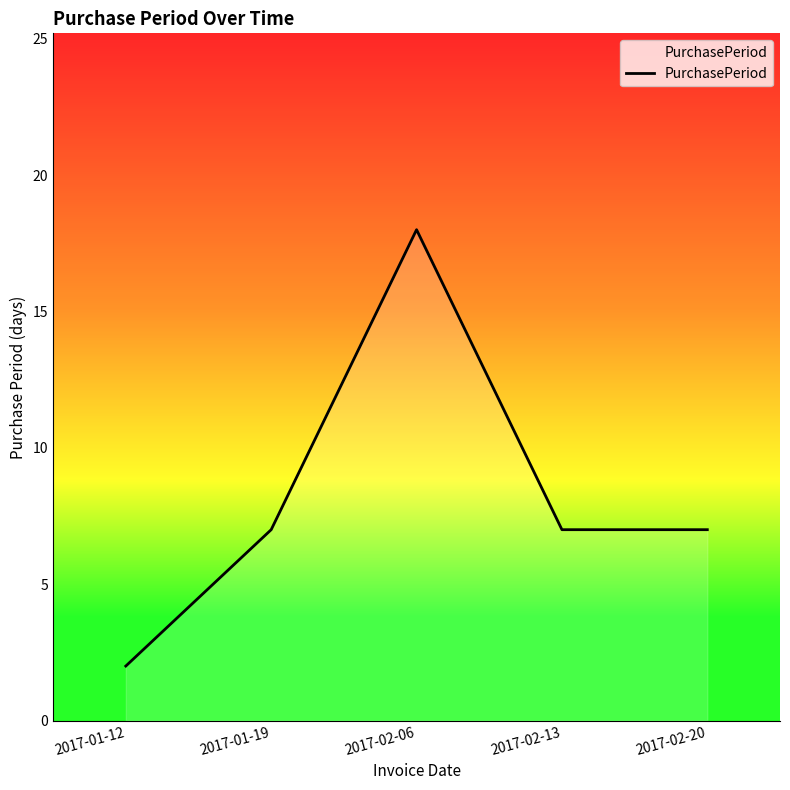

Between 2017-02-06 and 2017-01-12, which is larger?

2017-02-06